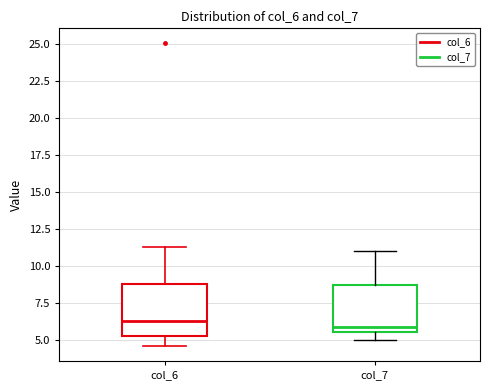

Reading left to right, transcribe this box plot: for each box, give where its median line is, the range the box spans, and where its two whiskers end, as read against the y-axis. The values are not printed on the chart, so give them approximately, as read against the axis.

col_6: median 6.5, box 5.5 to 9.0, whiskers 4.5 to 11.5
col_7: median 6.0, box 5.5 to 8.5, whiskers 5.0 to 11.0